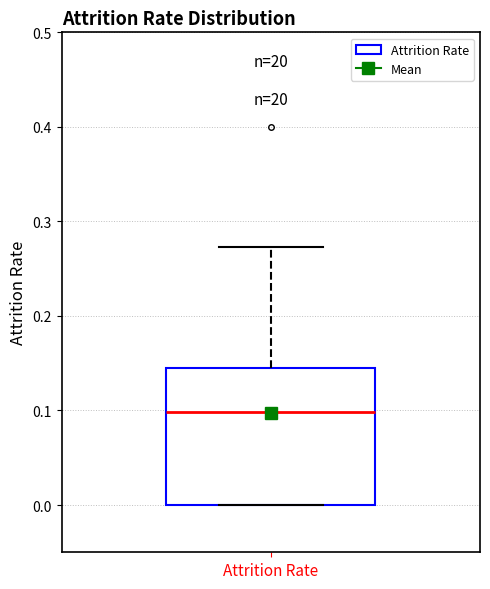

Where is the lower edge of the box for Attrition Rate on the y-axis? The values are not printed on the chart, so give them approximately, as read against the axis.

0.00